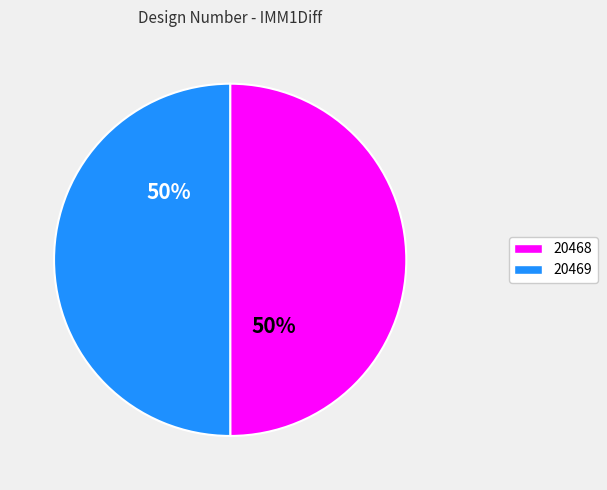

To the nearest percent, what is the average slice percentage?

50%